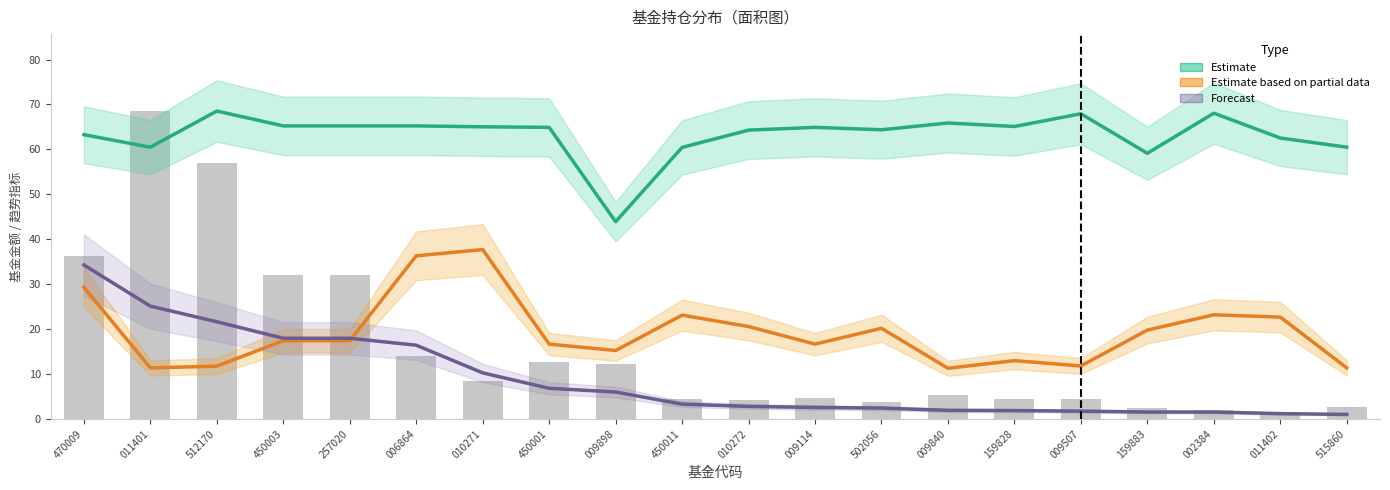

At 009840, list the series in order from largest to smallest.

Estimate (股票仓位趋势), Estimate based on partial data (仓位占比趋势), Forecast (持有市值趋势)